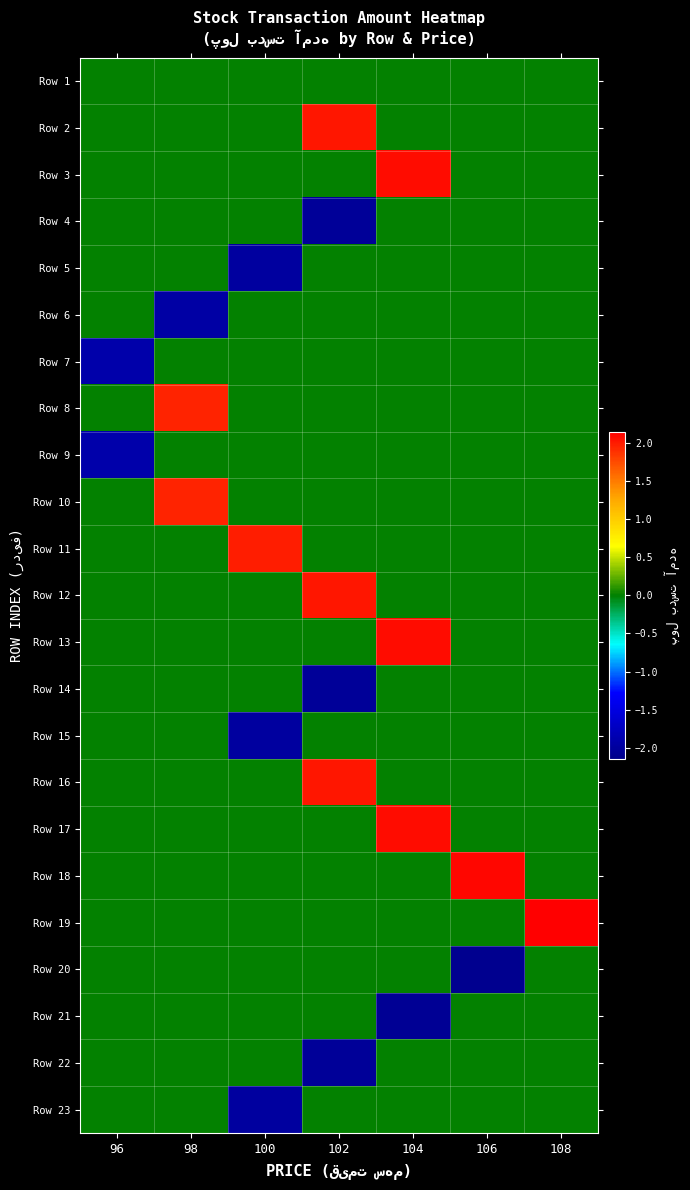

Reading left to right, extract all data points from this chart.

row_0: 96=0	98=0	100=0	102=0	104=0	106=0	108=0
row_1: 96=0	98=0	100=0	102=2027148	104=0	106=0	108=0
row_2: 96=0	98=0	100=0	102=0	104=2066896	106=0	108=0
row_3: 96=0	98=0	100=0	102=-2030004	104=0	106=0	108=0
row_4: 96=0	98=0	100=-1990200	102=0	104=0	106=0	108=0
row_5: 96=0	98=-1950396	100=0	102=0	104=0	106=0	108=0
row_6: 96=-1910592	98=0	100=0	102=0	104=0	106=0	108=0
row_7: 96=0	98=1947652	100=0	102=0	104=0	106=0	108=0
row_8: 96=-1910592	98=0	100=0	102=0	104=0	106=0	108=0
row_9: 96=0	98=1947652	100=0	102=0	104=0	106=0	108=0
row_10: 96=0	98=0	100=1987400	102=0	104=0	106=0	108=0
row_11: 96=0	98=0	100=0	102=2027148	104=0	106=0	108=0
row_12: 96=0	98=0	100=0	102=0	104=2066896	106=0	108=0
row_13: 96=0	98=0	100=0	102=-2030004	104=0	106=0	108=0
row_14: 96=0	98=0	100=-1990200	102=0	104=0	106=0	108=0
row_15: 96=0	98=0	100=0	102=2027148	104=0	106=0	108=0
row_16: 96=0	98=0	100=0	102=0	104=2066896	106=0	108=0
row_17: 96=0	98=0	100=0	102=0	104=0	106=2106644	108=0
row_18: 96=0	98=0	100=0	102=0	104=0	106=0	108=2146392
row_19: 96=0	98=0	100=0	102=0	104=0	106=-2109612	108=0
row_20: 96=0	98=0	100=0	102=0	104=-2069808	106=0	108=0
row_21: 96=0	98=0	100=0	102=-2030004	104=0	106=0	108=0
row_22: 96=0	98=0	100=-1990200	102=0	104=0	106=0	108=0